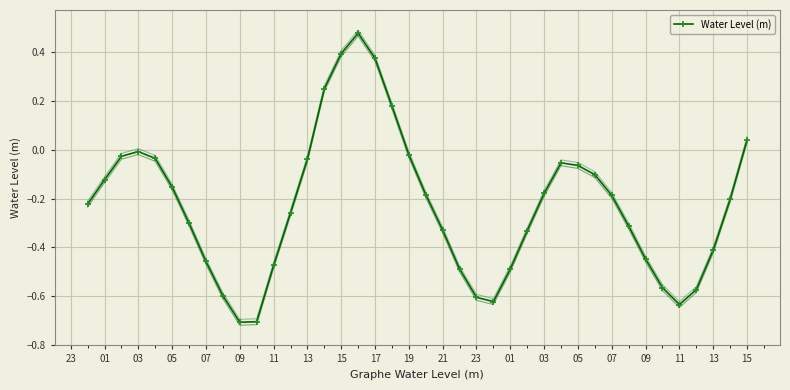

What is the average value?

-0.2